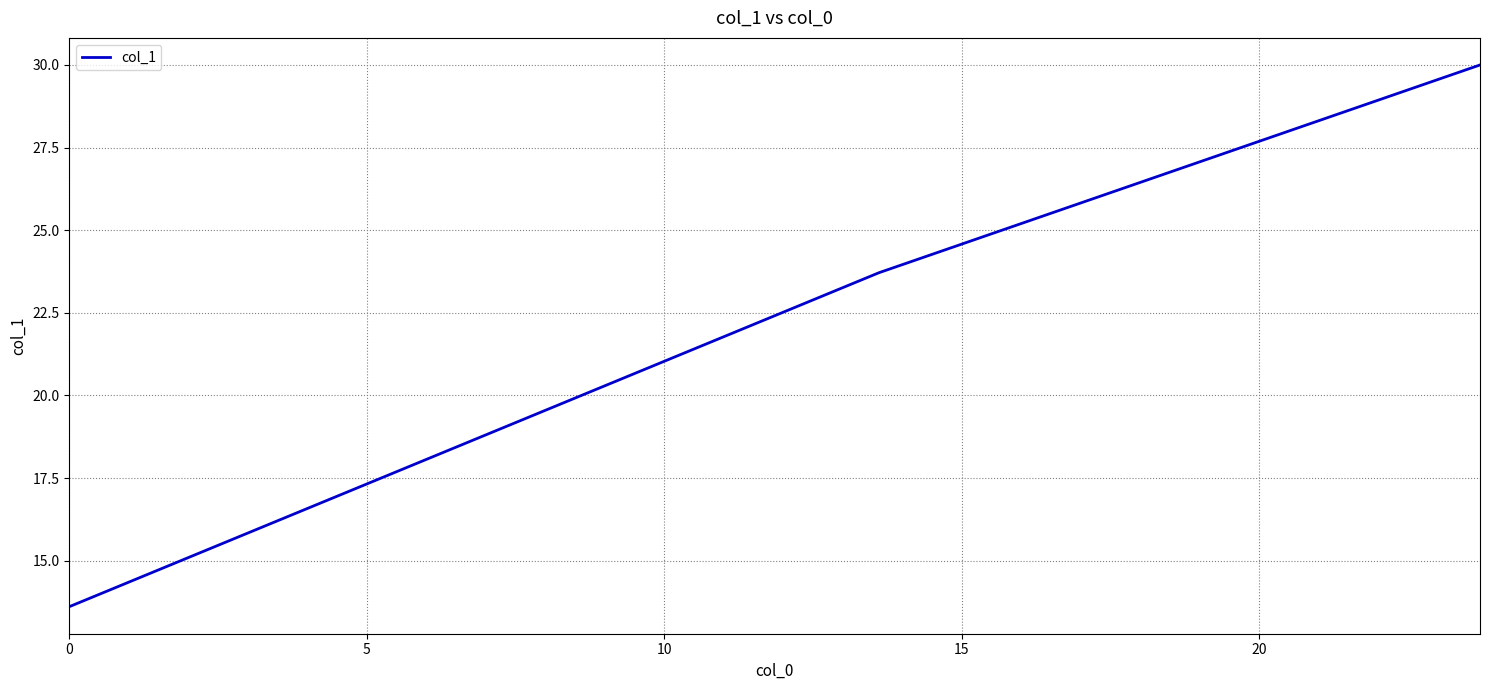

What is the difference between the maximum and second lowest values?

6.3